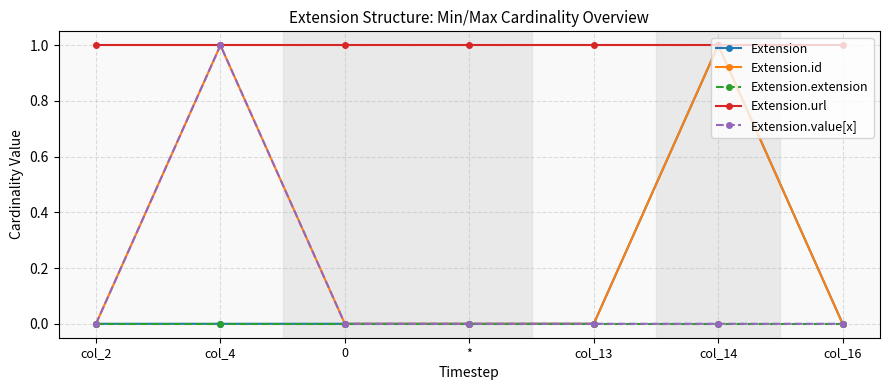

What is the label of the 1st point from the right?

col_16